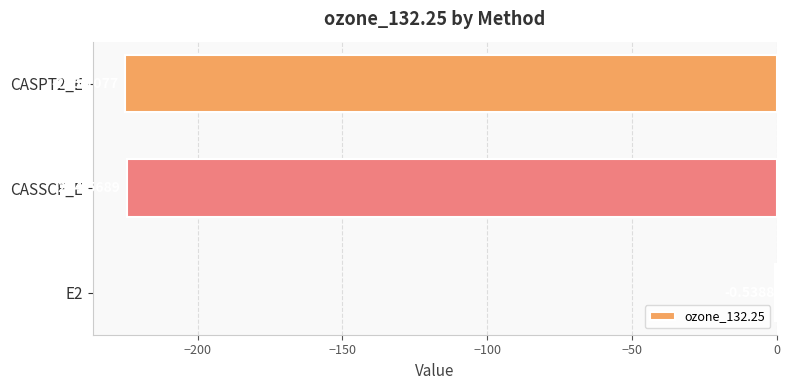

What is the sum of all values?

-450.2